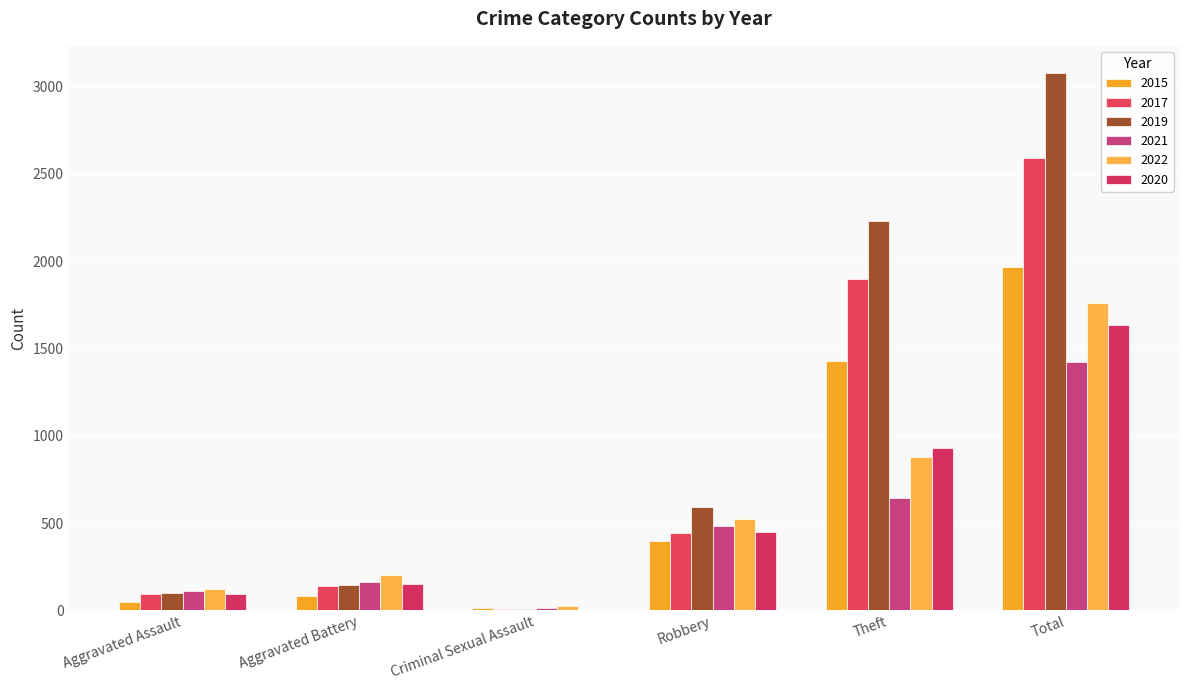

What is the greatest value displayed?

3080